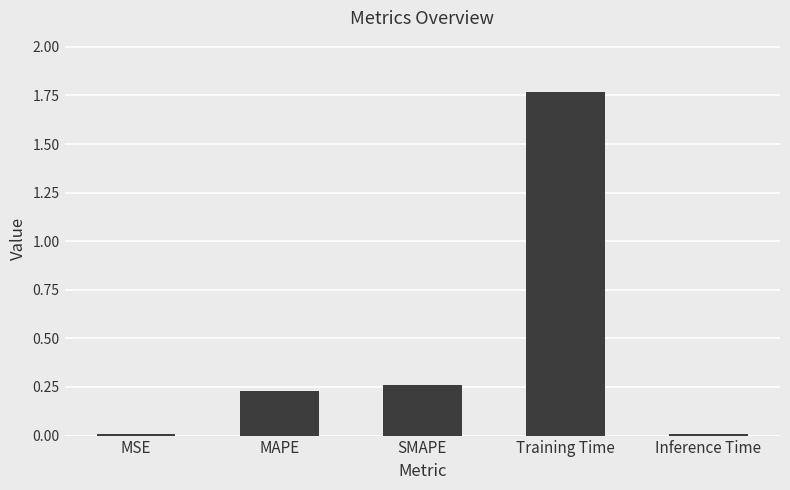

What is the sum of all values?

2.3